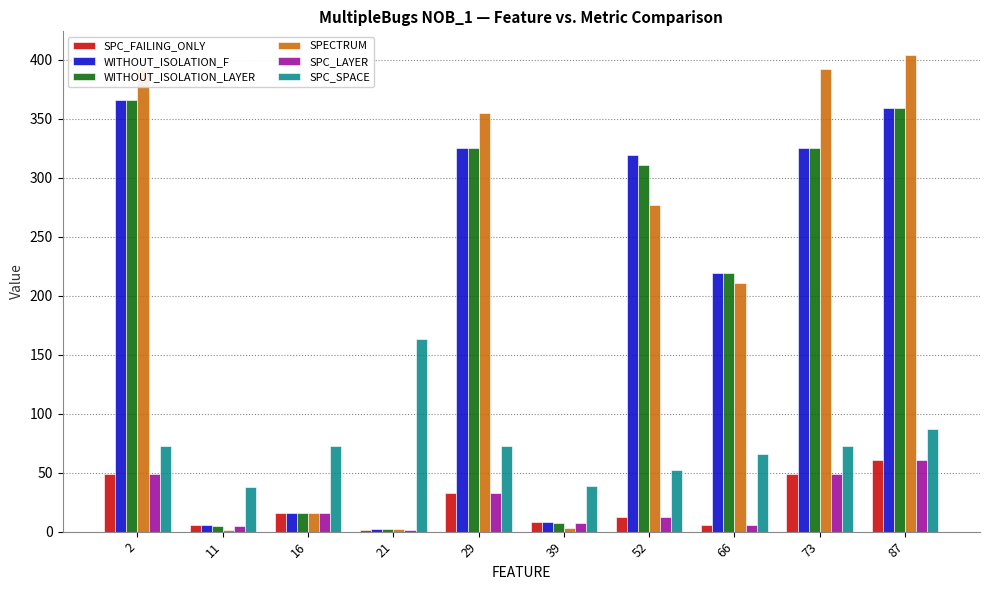

Is the value of SPECTRUM at 11 greater than the value of SPC_FAILING_ONLY at 73?

No